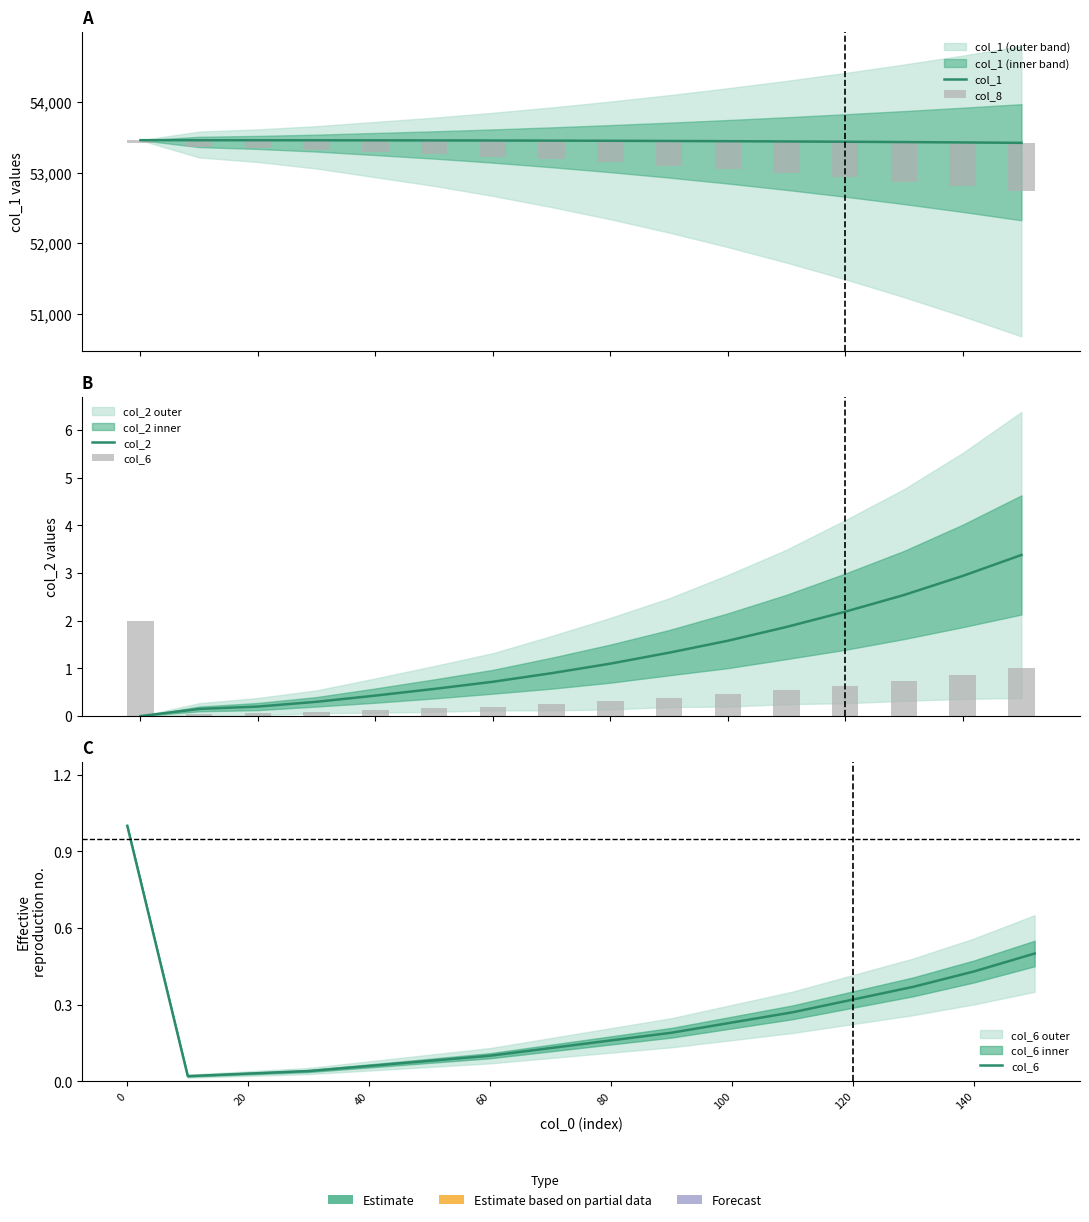

Which series has the largest total across all categories?

col_1